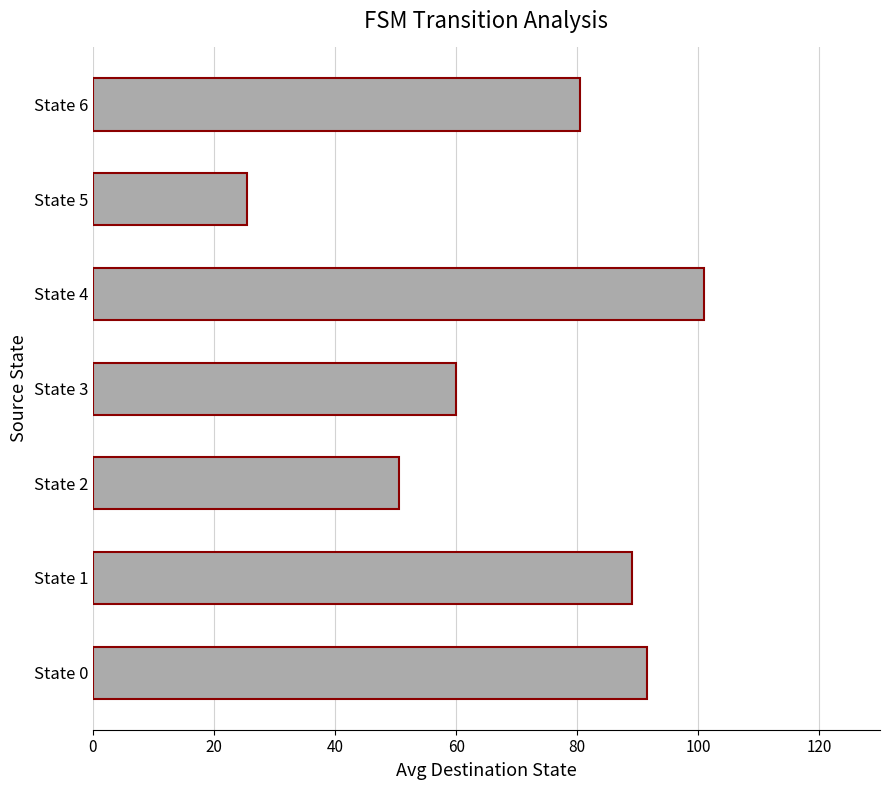

True or false: the data shows 101.0 at State 4.

True